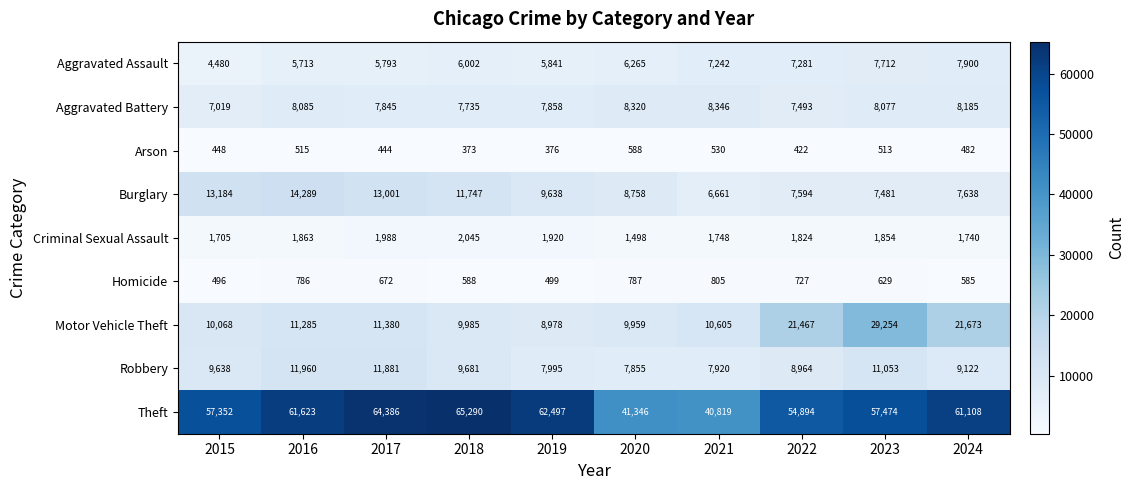

The Homicide series shows 805 at 2021. True or false?

True